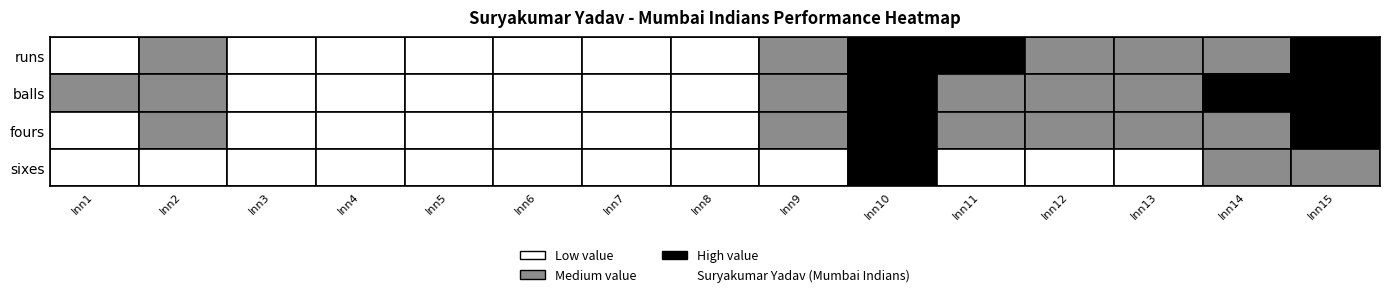

Between 4 and 7, which is larger?

7